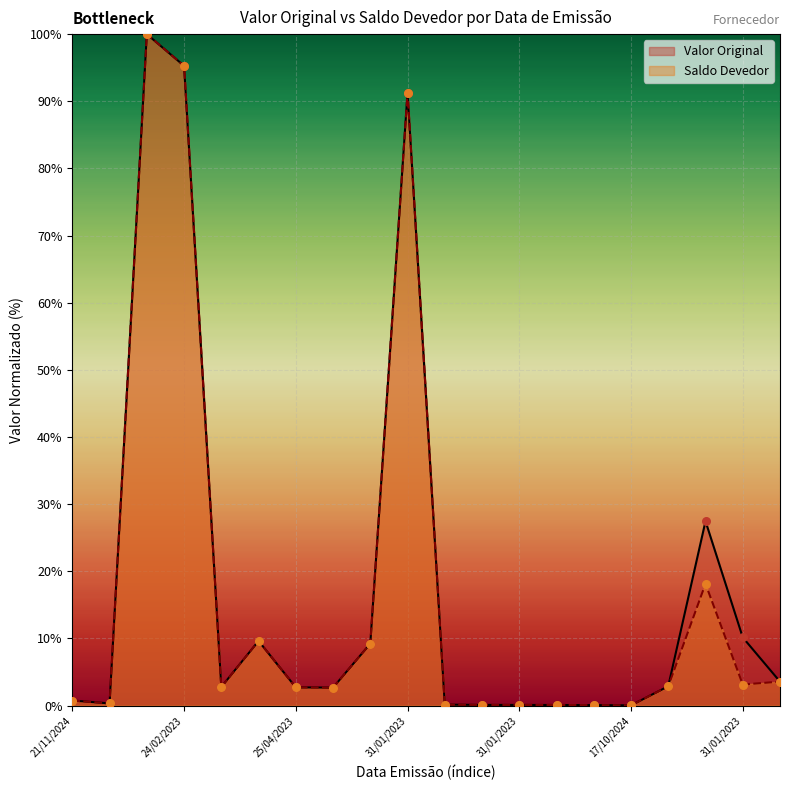

Which series reaches the minimum Y coordinate?

Valor Original